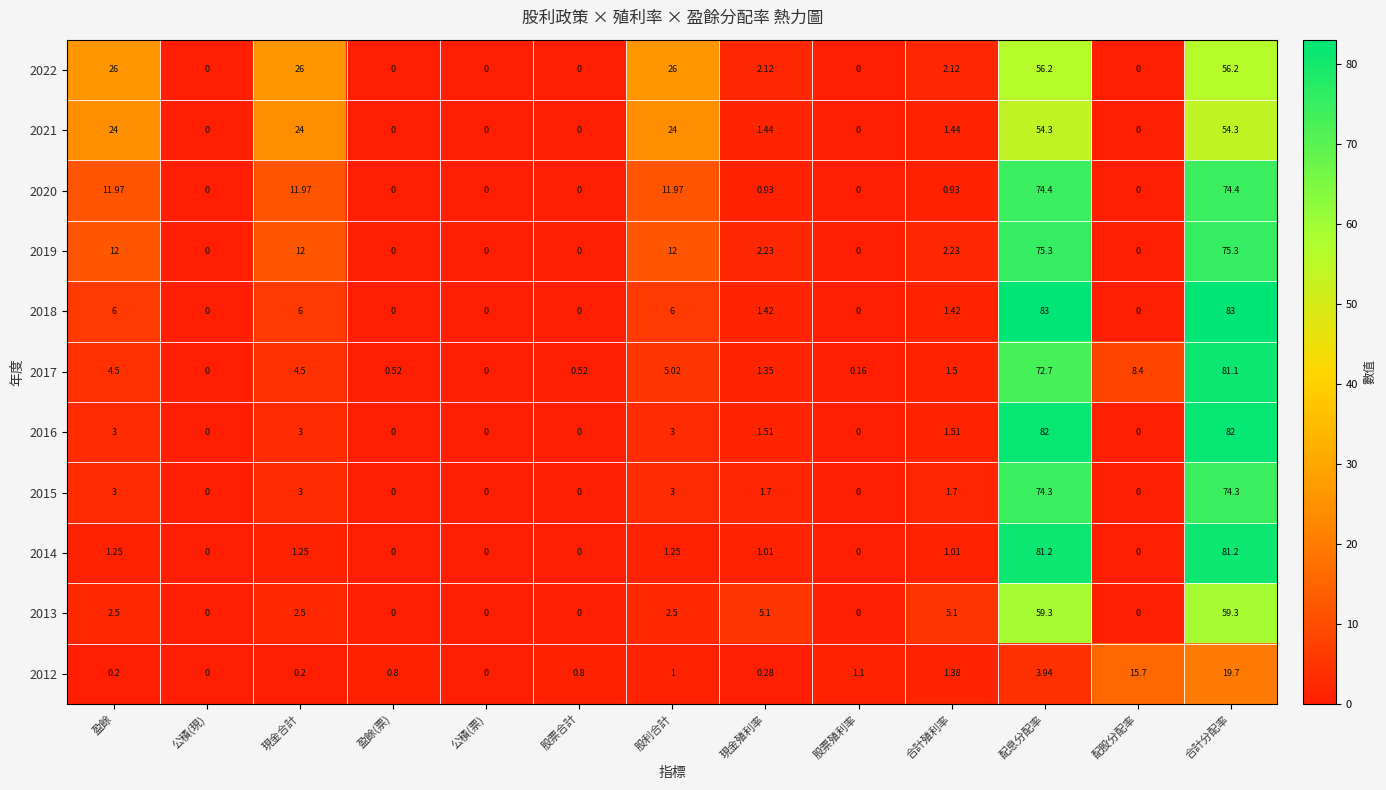

Which series has the widest spread of values?

2018